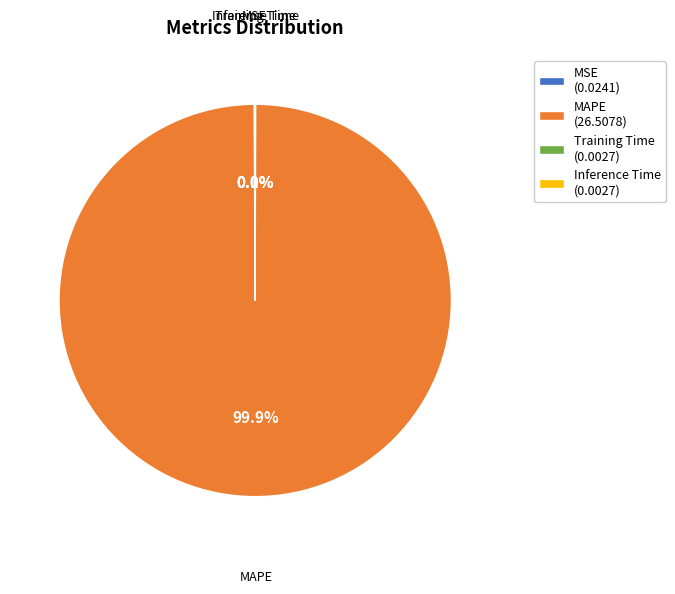

Is there a majority slice in this chart?

Yes